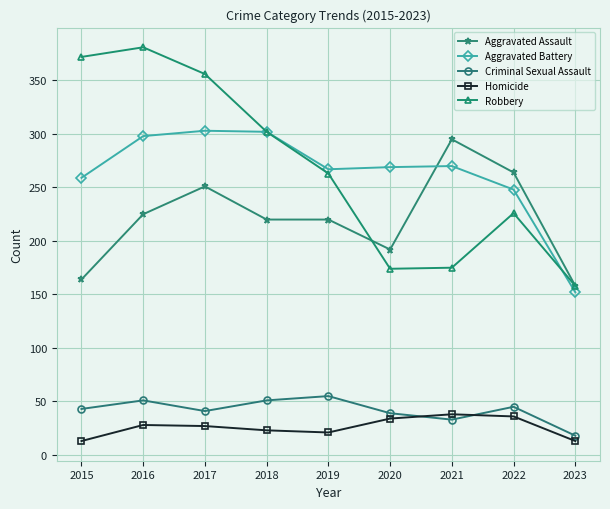

Which series has the widest spread of values?

Robbery